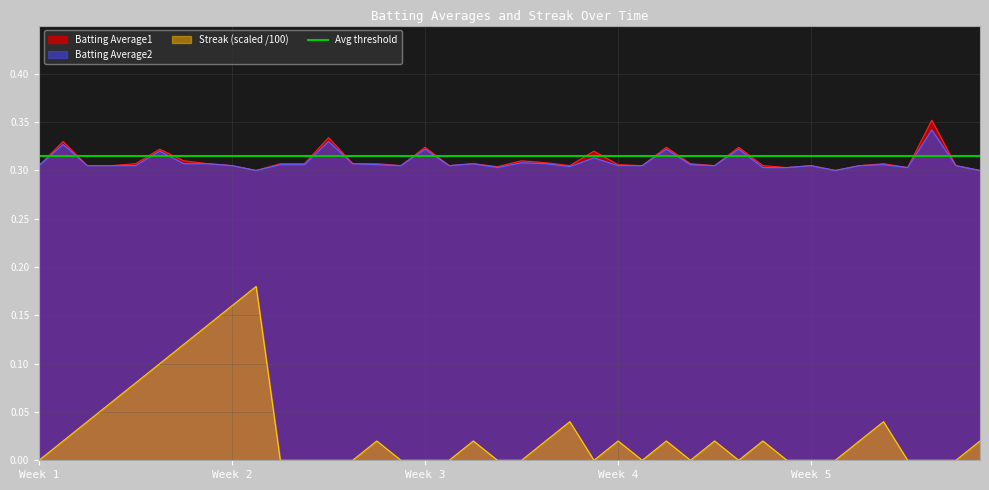

True or false: Batting Average1 and Batting Average2 cross at least once.

False